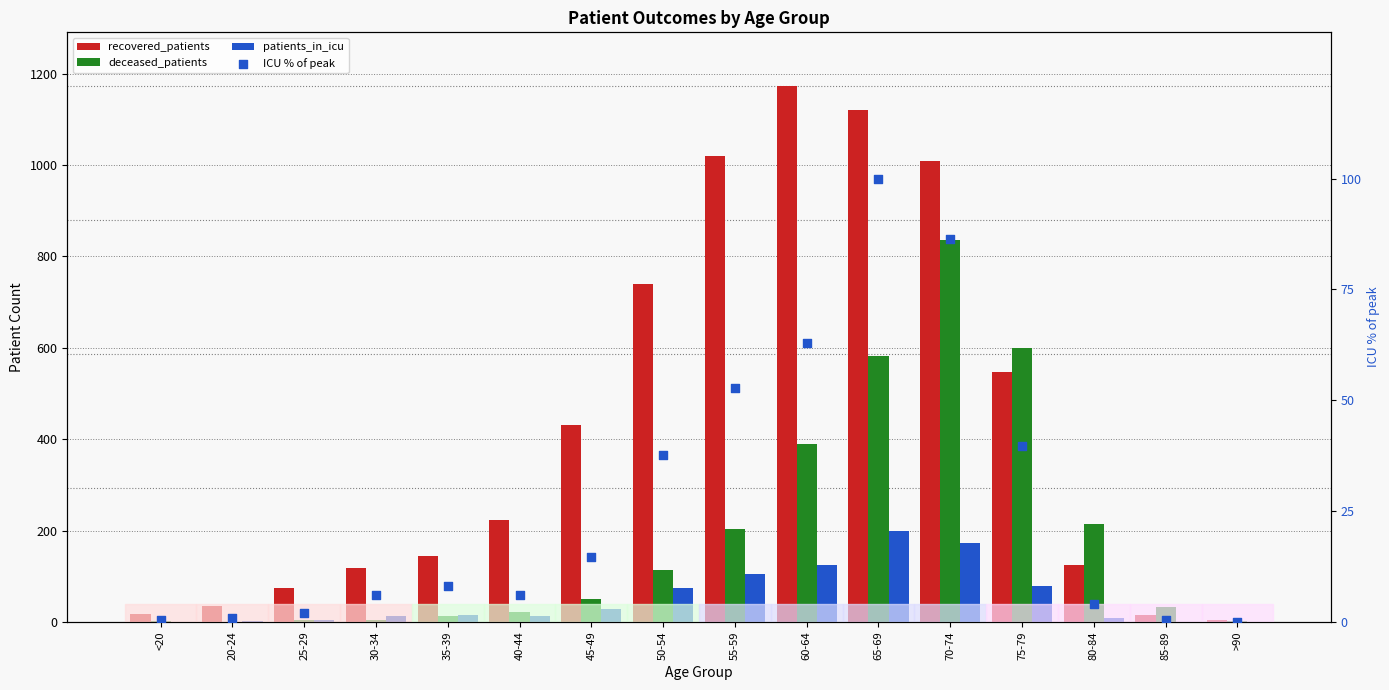

Which series has the largest total across all categories?

recovered_patients